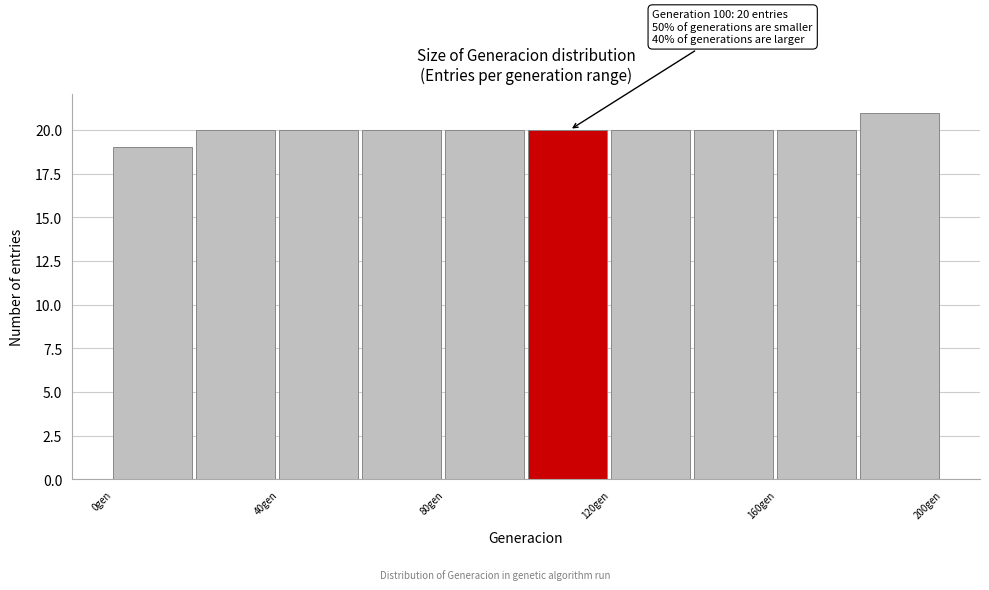

Which range on the x-axis has the tallest bar?

180 to 200